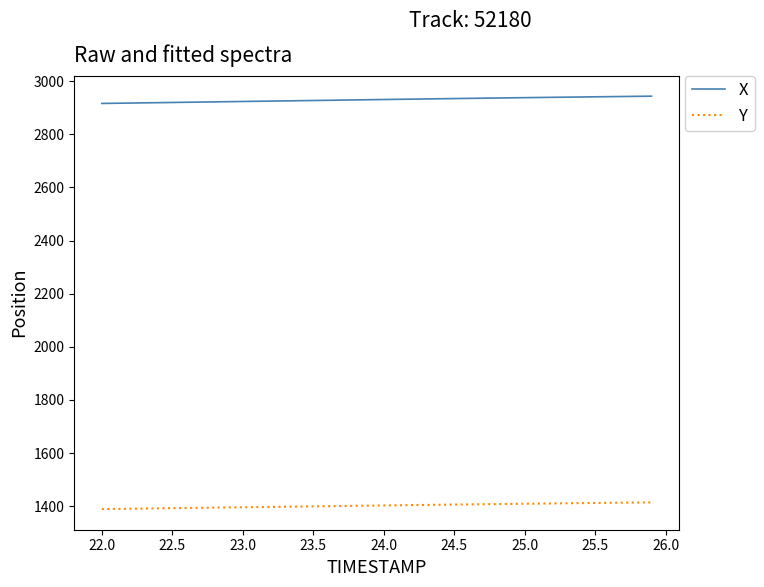

What are all the series names shown in the legend?

X, Y